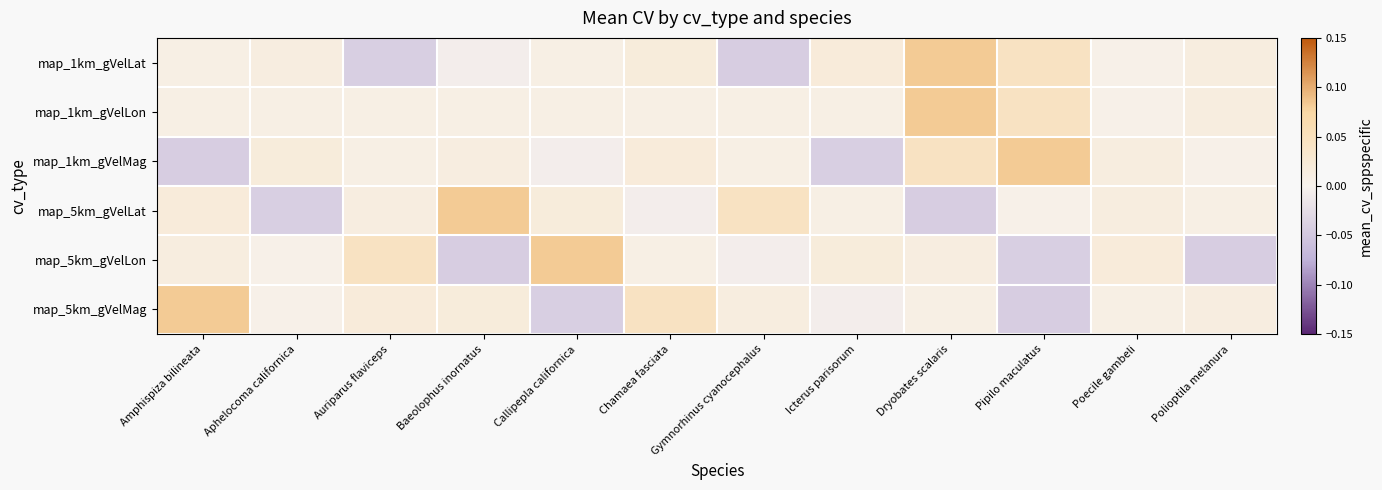

Which has a higher value, Pipilo maculatus or Callipepla californica?

Pipilo maculatus